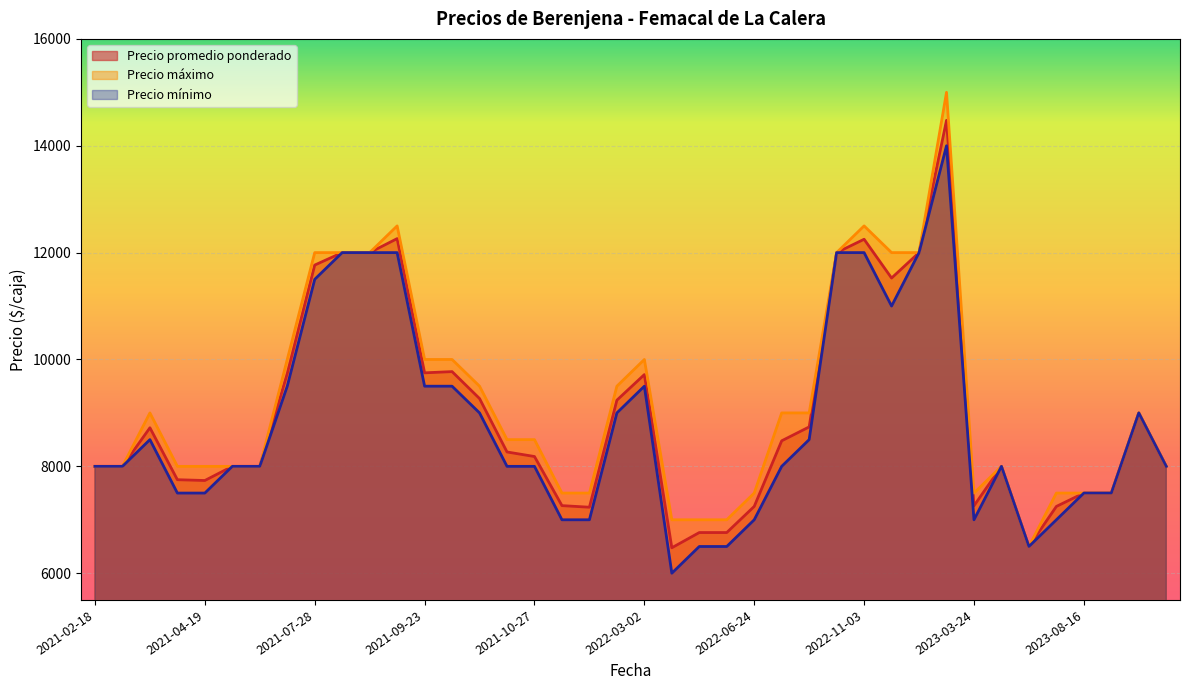

Which series has the largest total across all categories?

Precio máximo